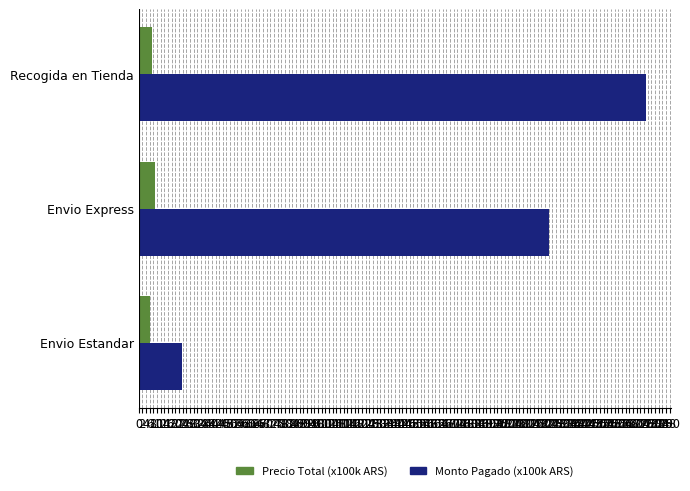

What is the maximum value shown in the chart?

277.0